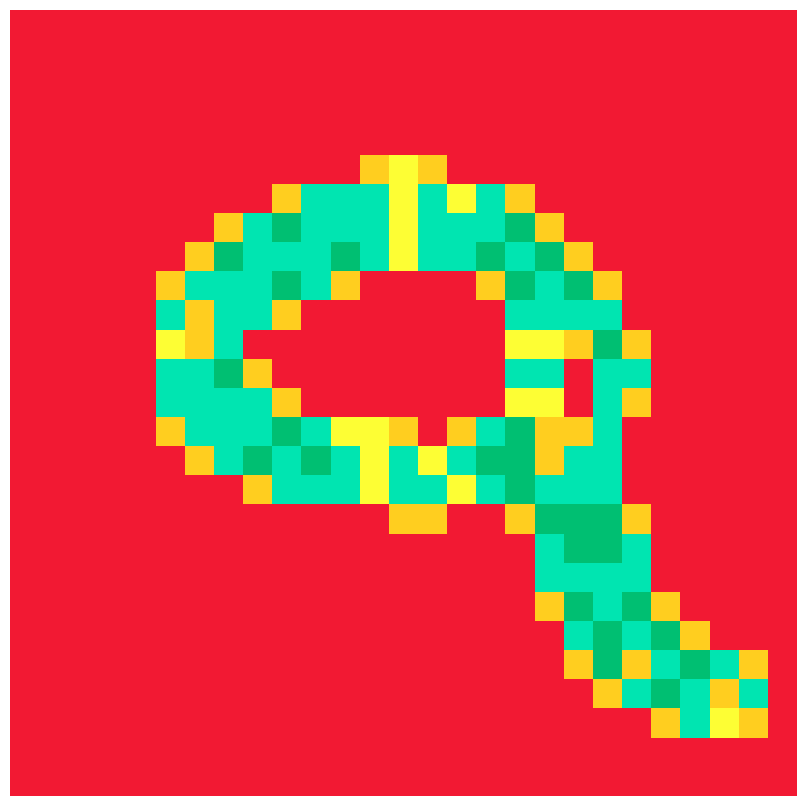

Count the number of categories in the chart.

27